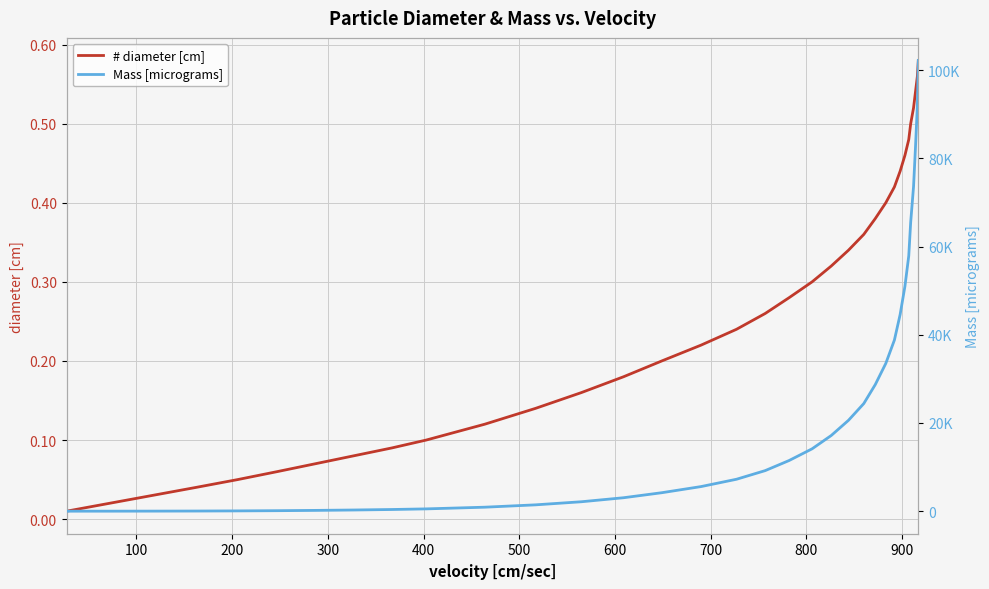

Reading left to right, extract all data points from this chart.

# diameter [cm]: 0.0	0.0	0.0	0.0	0.1	0.1	0.1	0.1	0.1	0.1	0.1	0.1	0.2	0.2	0.2	0.2	0.2	0.3	0.3	0.3	0.3	0.3	0.4	0.4	0.4	0.4	0.4	0.5	0.5	0.5	0.5	0.5	0.6	0.6
Mass [micrograms]: 0.5	4.2	14.1	33.5	65.5	113.1	179.6	268.0	382.0	524.0	905.0	1437.0	2140.0	3050.0	4190.0	5580.0	7240.0	9200.0	11490.0	14140.0	17160.0	20600.0	24400.0	28700.0	33500.0	38800.0	44600.0	51000.0	57900.0	65500.0	73600.0	82400.0	92000.0	102200.0